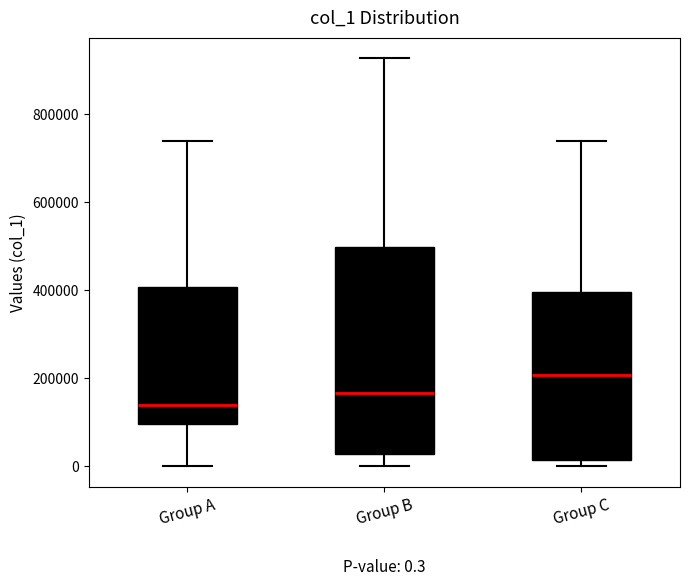

Which box is the tallest, from its lower edge to its upper edge?

Group B